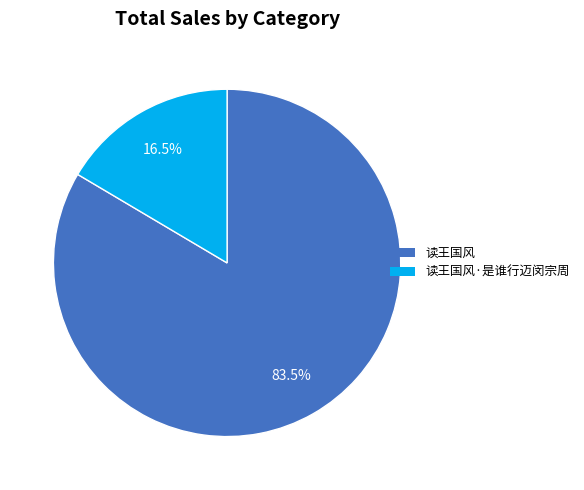

Is there any slice that represents more than half of the pie?

Yes